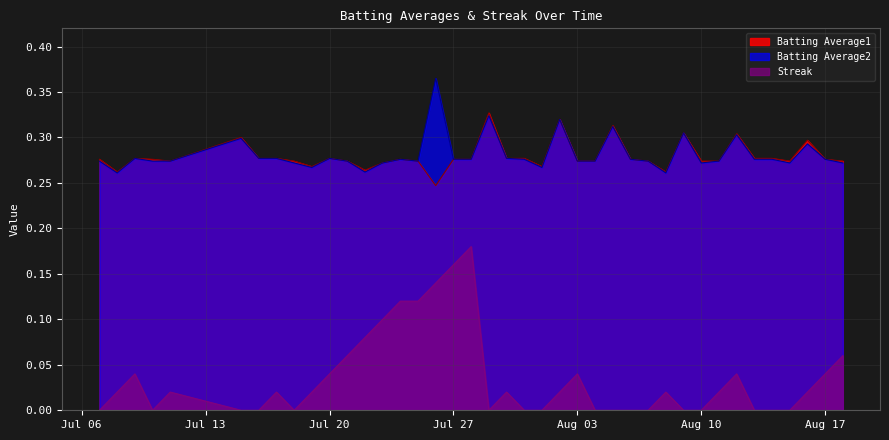

What are all the series names shown in the legend?

Batting Average1, Batting Average2, Streak